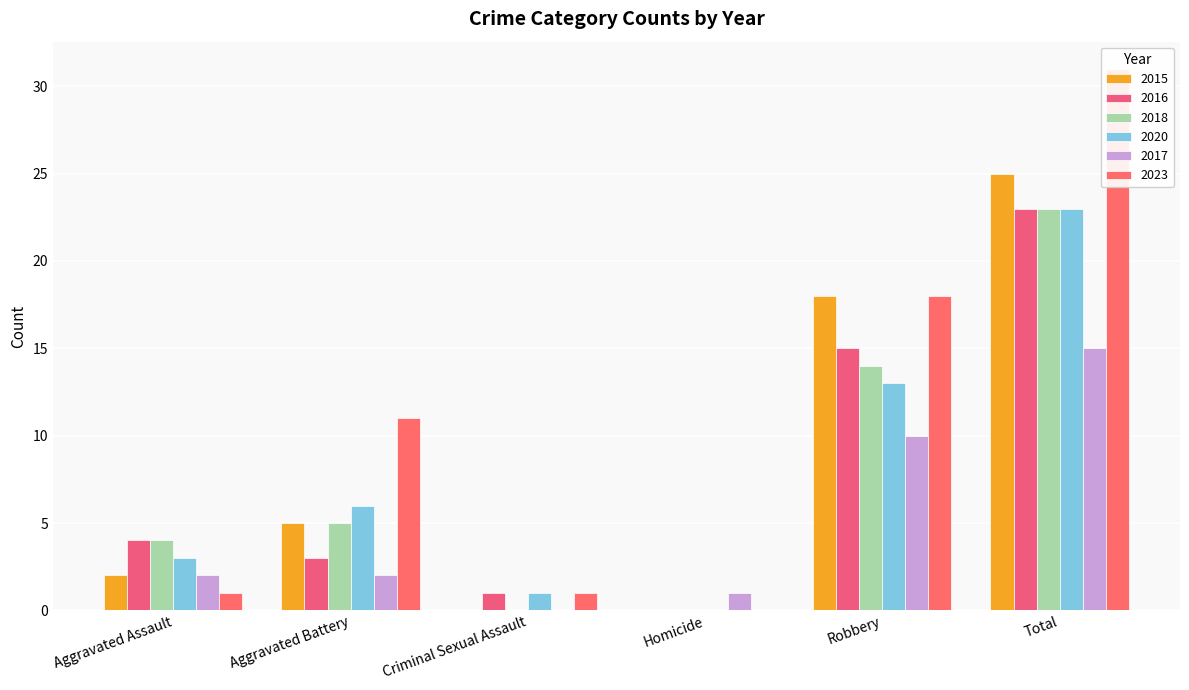

Which series changed the most between Aggravated Assault and Robbery?

2023